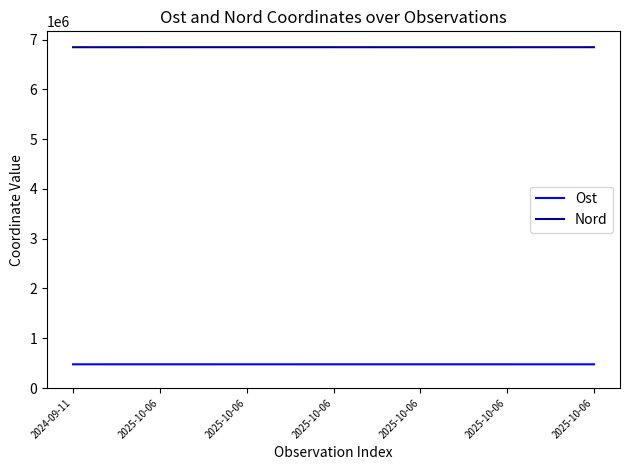

What is the label of the 1st point from the right?

2025-10-06